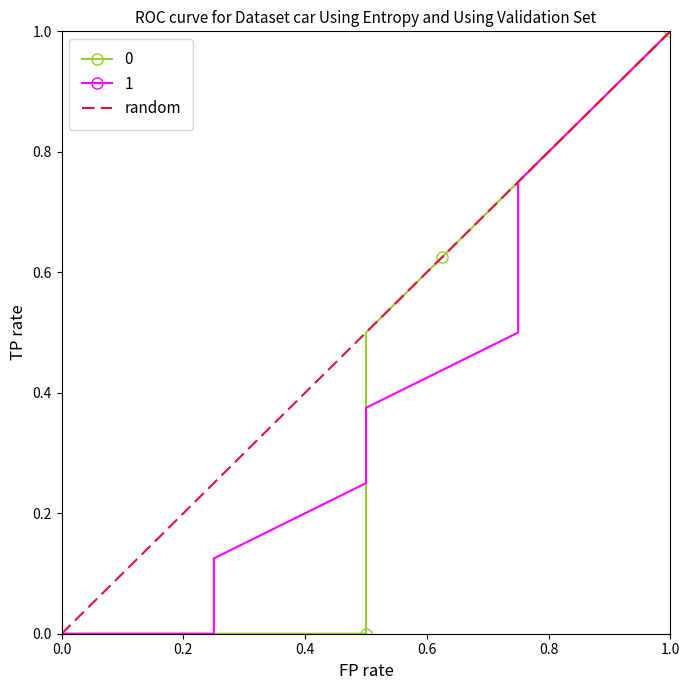

Is this an area chart (filled region under the line)?

No